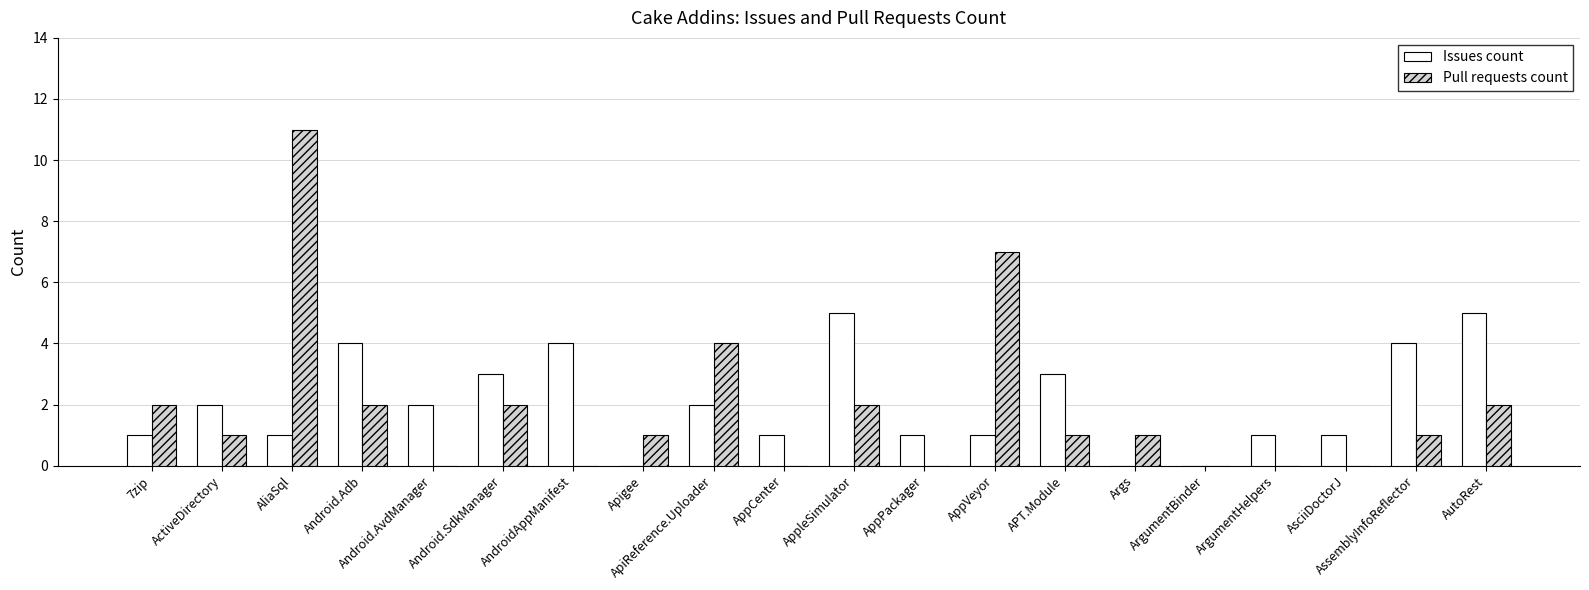

What is the sum of all Pull requests count values?

37